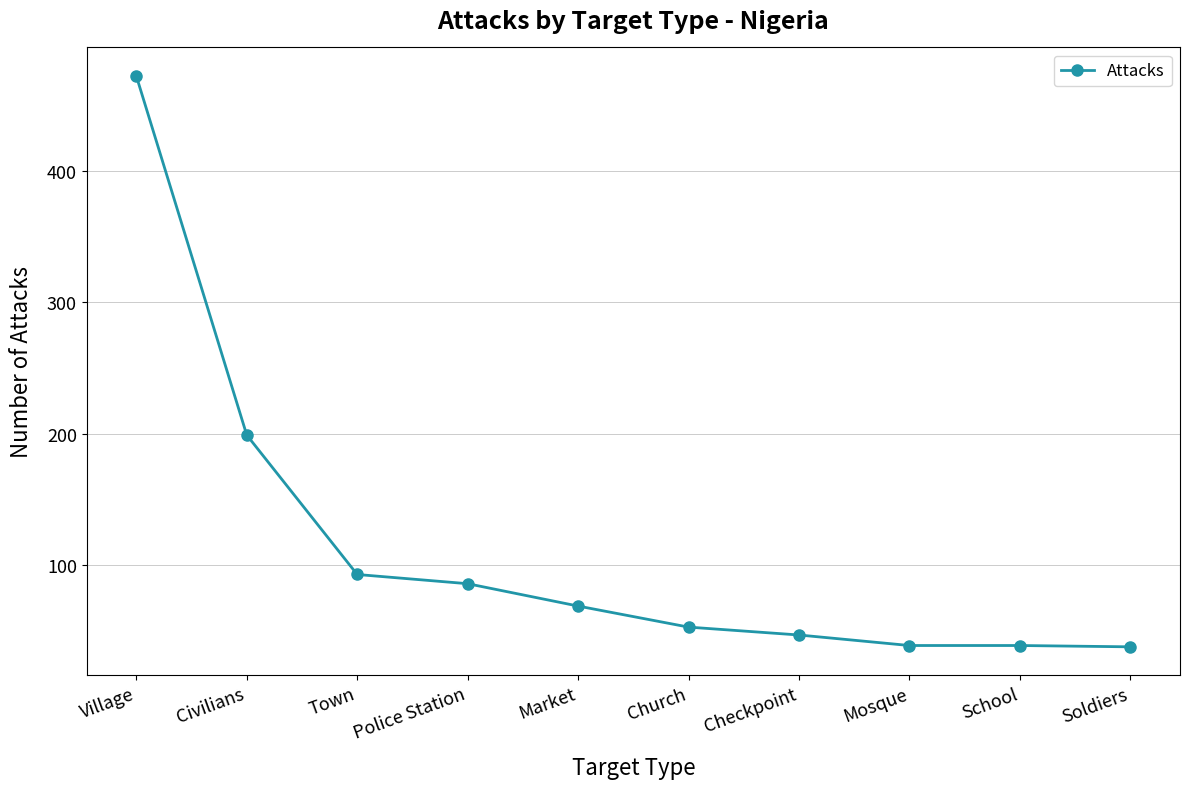

At which label is the value closest to 255?

Civilians